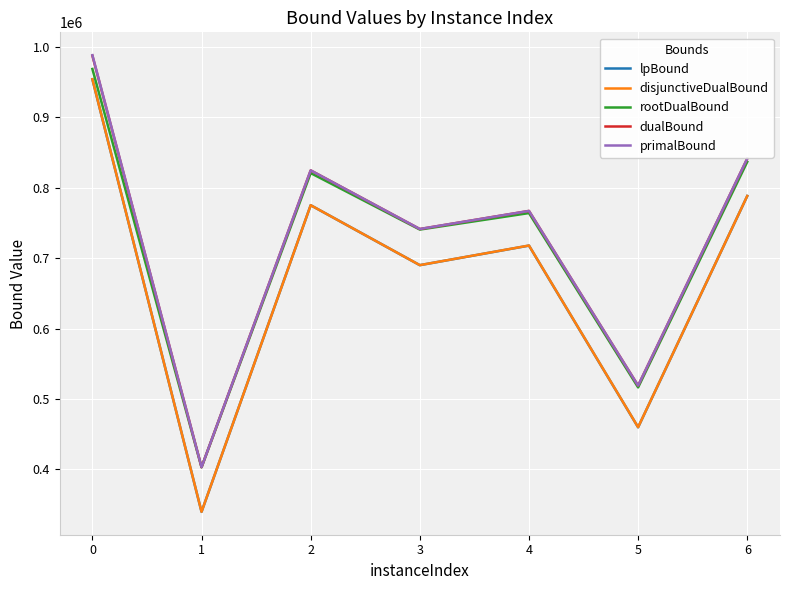

At which label is rootDualBound closest to 685870?

3